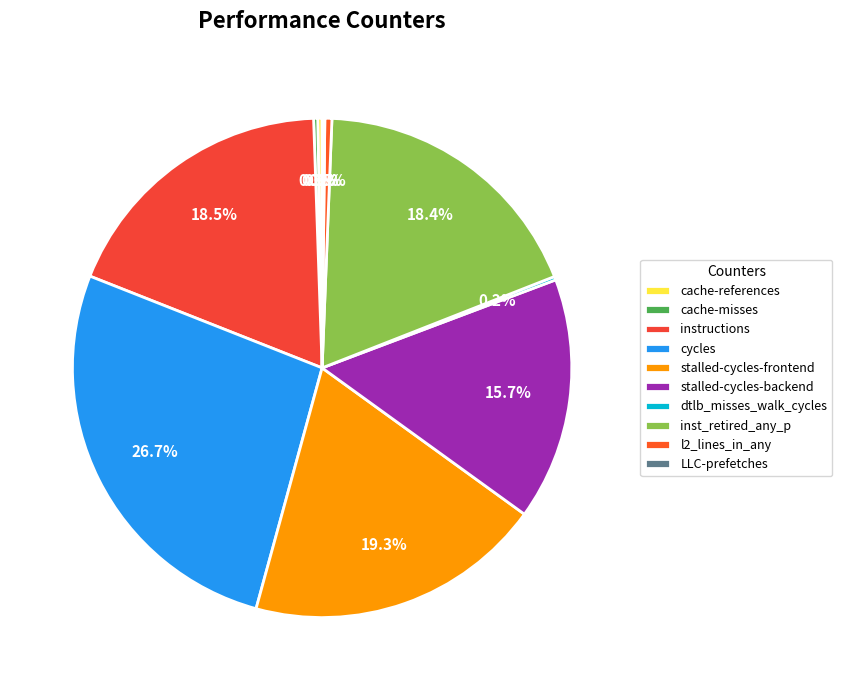

The cache-references slice represents 5% of the pie. True or false?

False